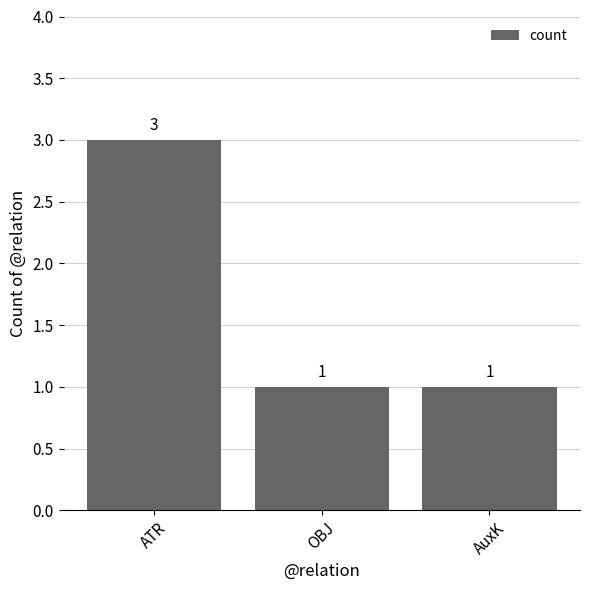

How many values are between 1 and 3?

3